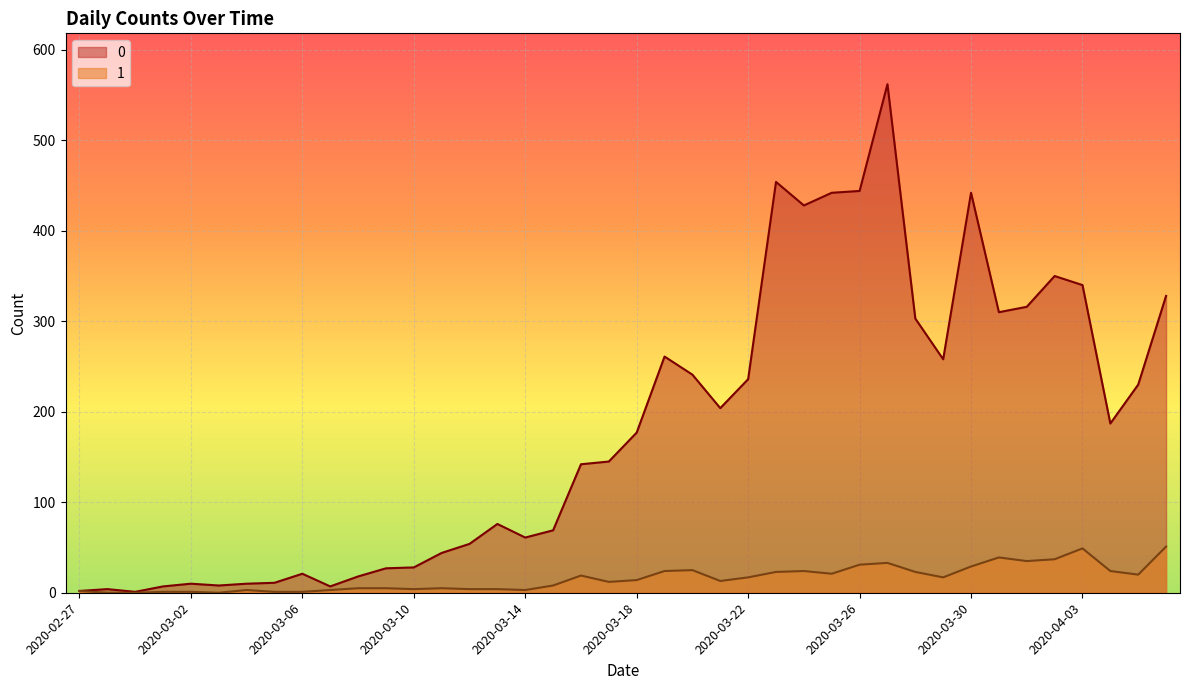

What position from the right is 2020-03-22?

16